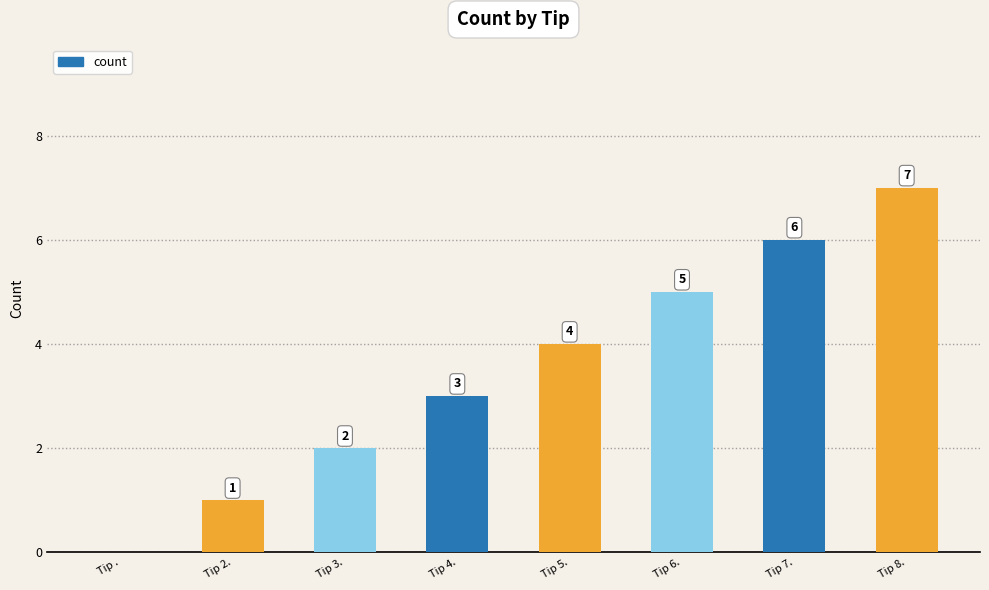

How many categories are shown in the chart?

8